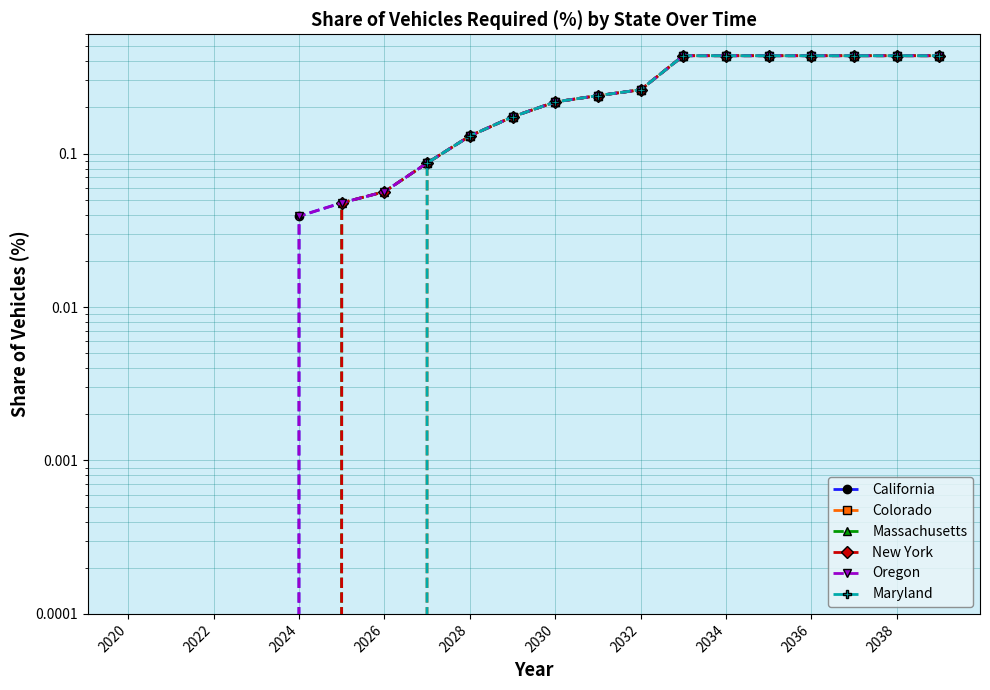

Between 2020 and 2030, which series saw the biggest shift?

California